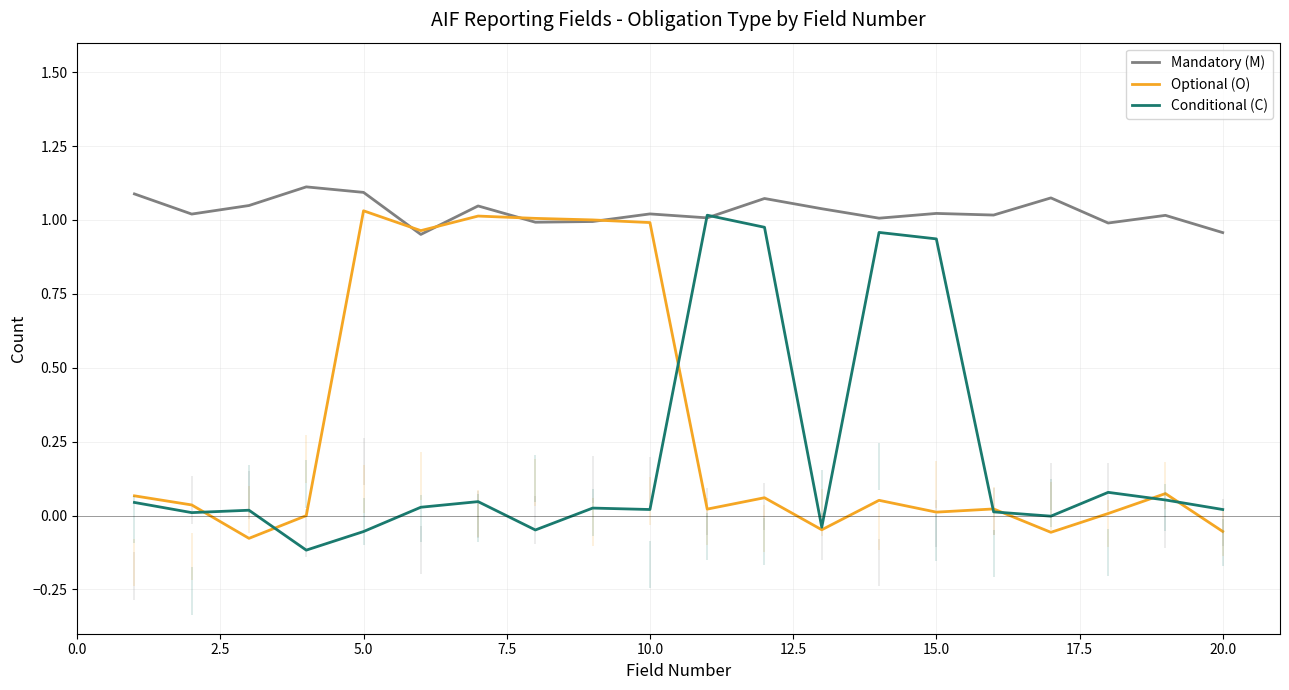

After their last crossing, which series has the higher values: Mandatory (M) or Conditional (C)?

Mandatory (M)